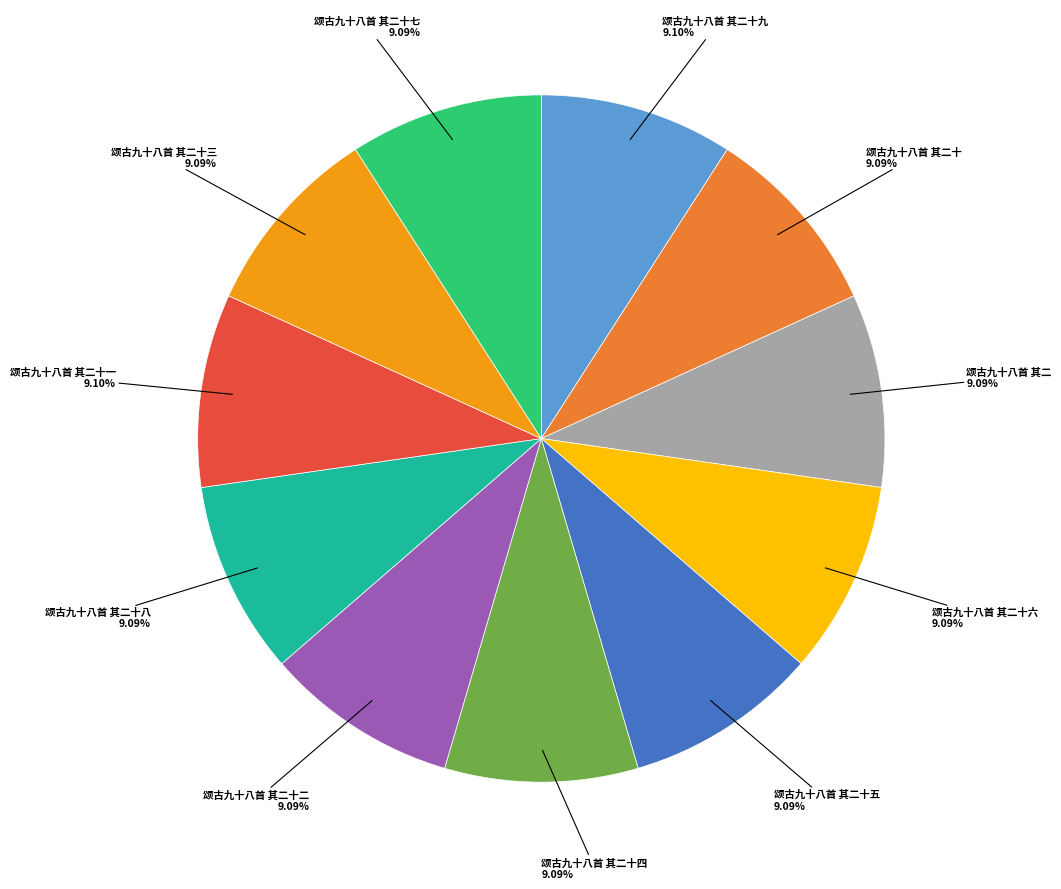

Does any single category account for the majority?

No